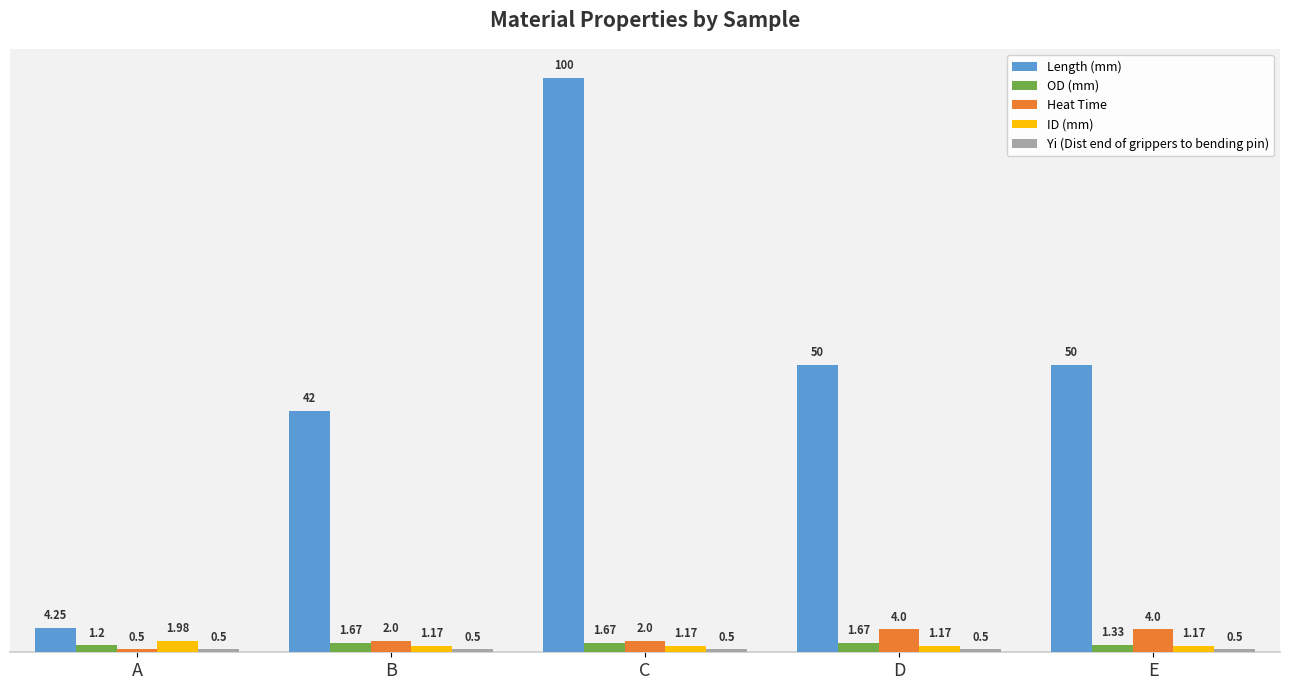

Which series has the widest spread of values?

Length (mm)